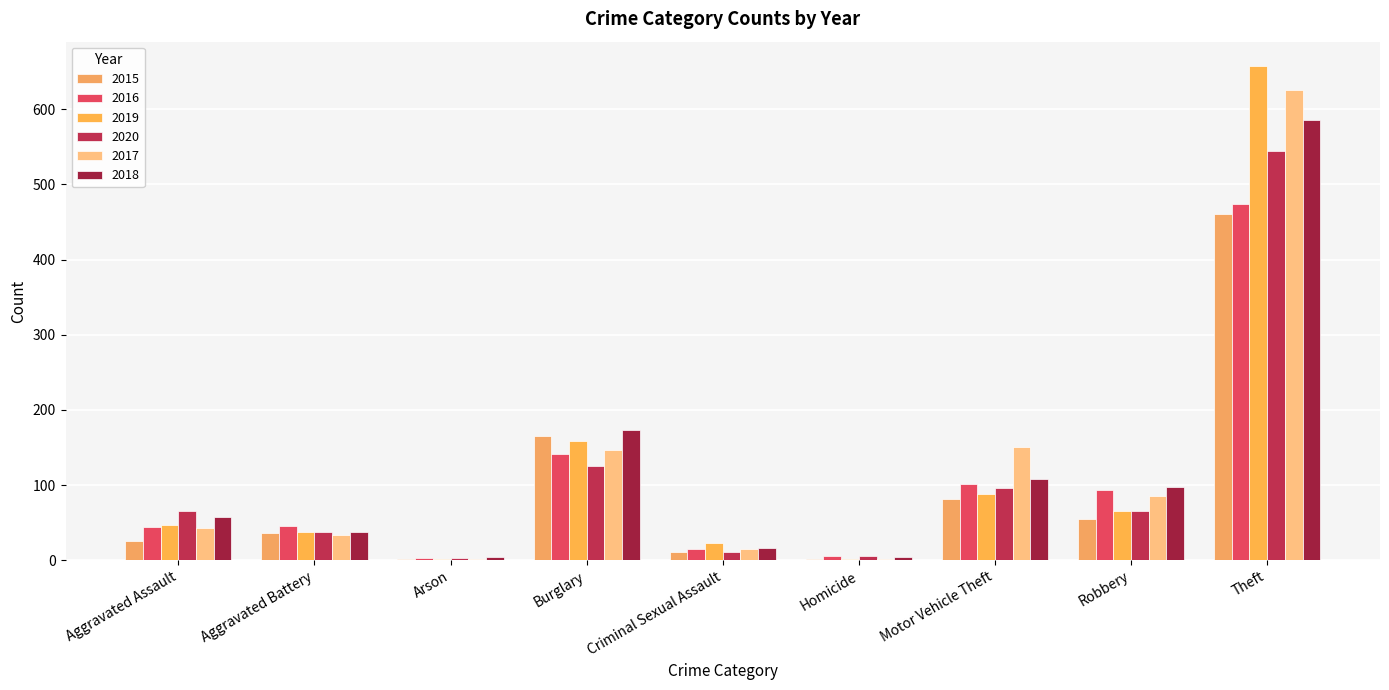

What is the difference between the second highest and minimum values in the 2017 series?

150